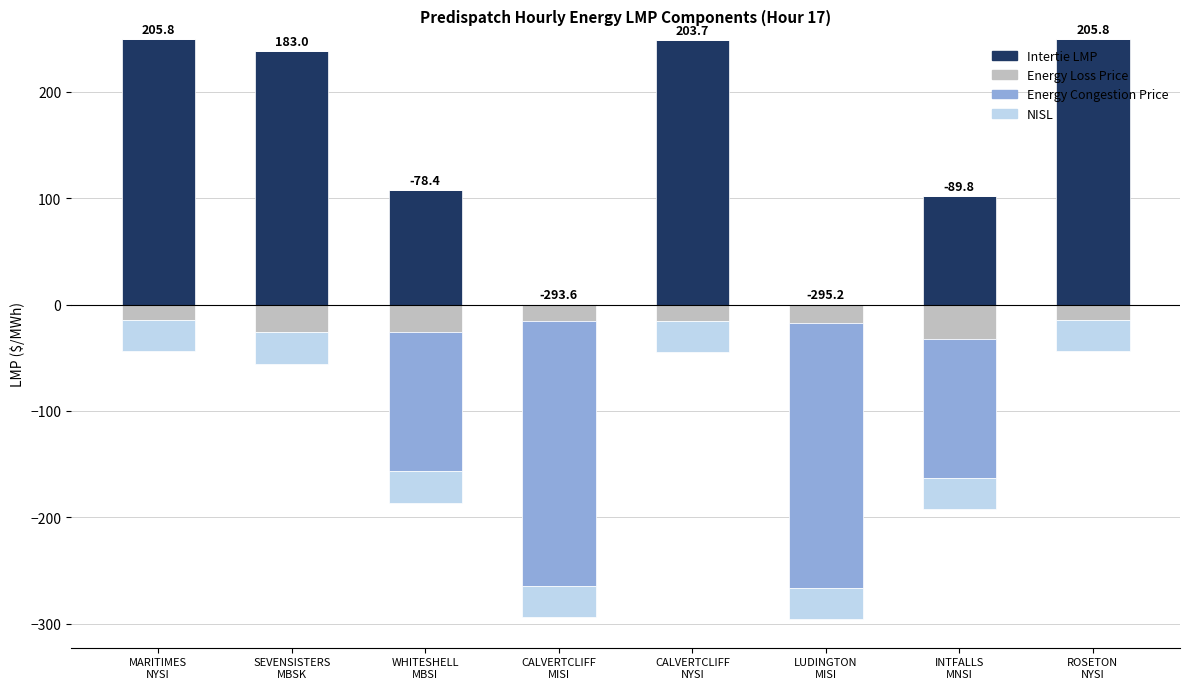

Which series has the widest spread of values?

Intertie LMP